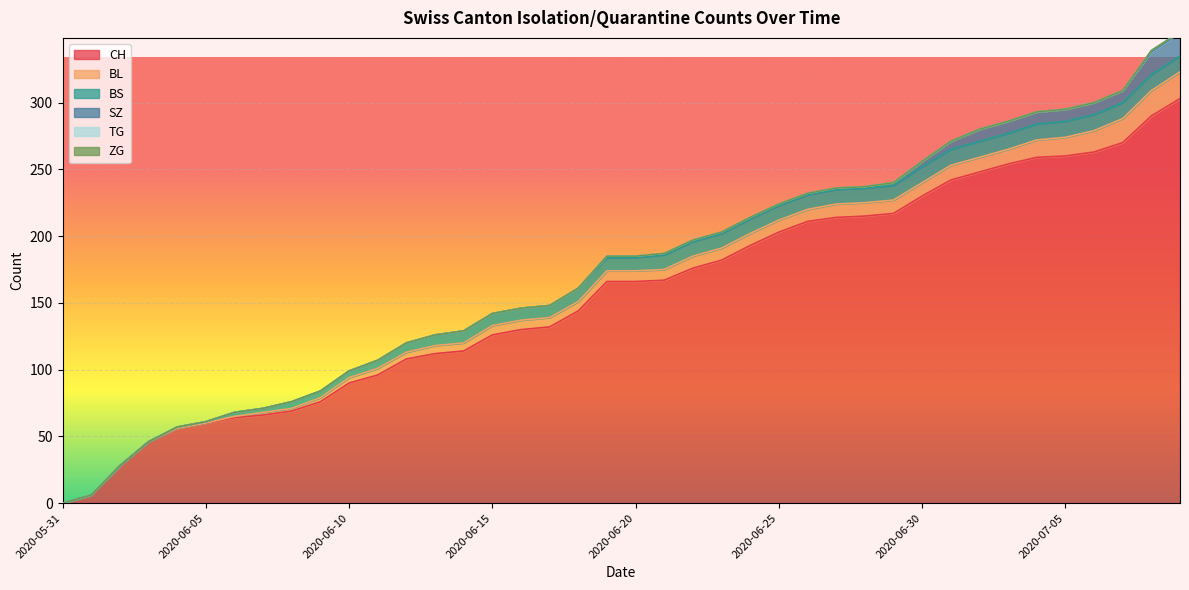

At which label does CH reach its minimum?

2020-05-31